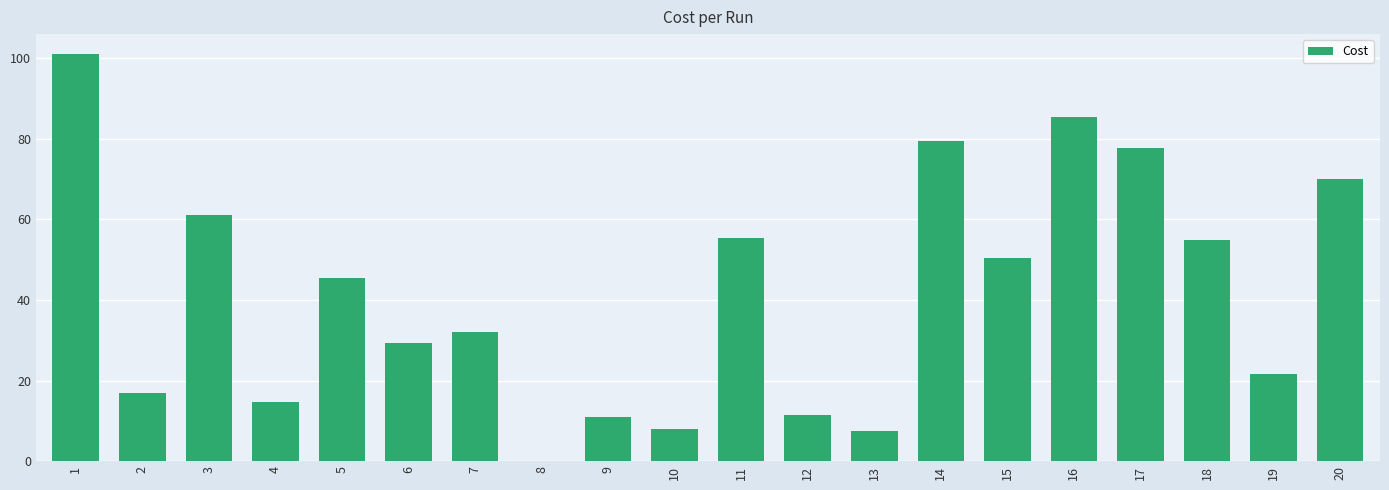

What is the sum of the values at 10 and 18?

63.0